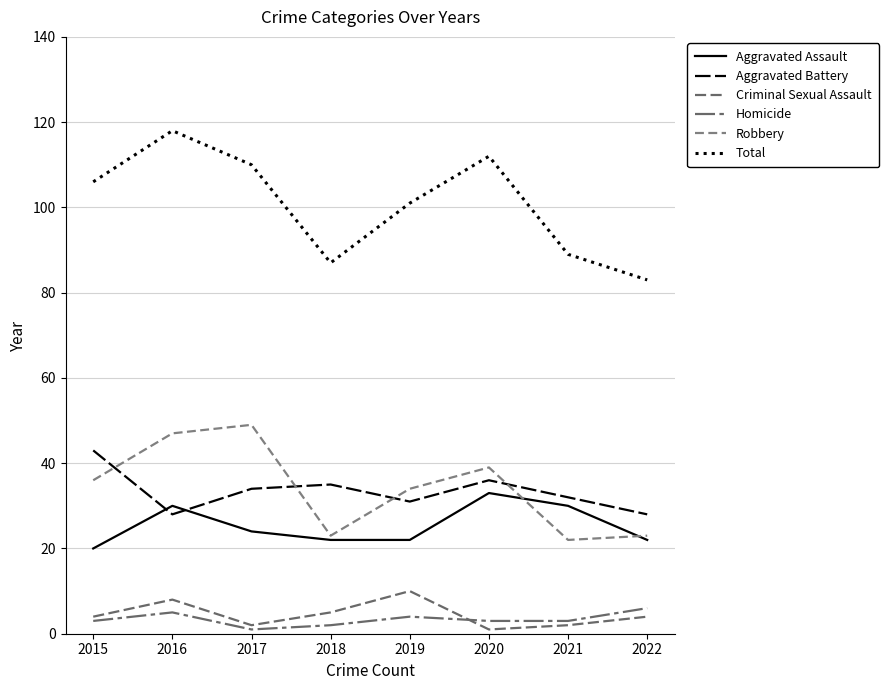

What is the sum of the Criminal Sexual Assault values at 2018 and 2015?

9